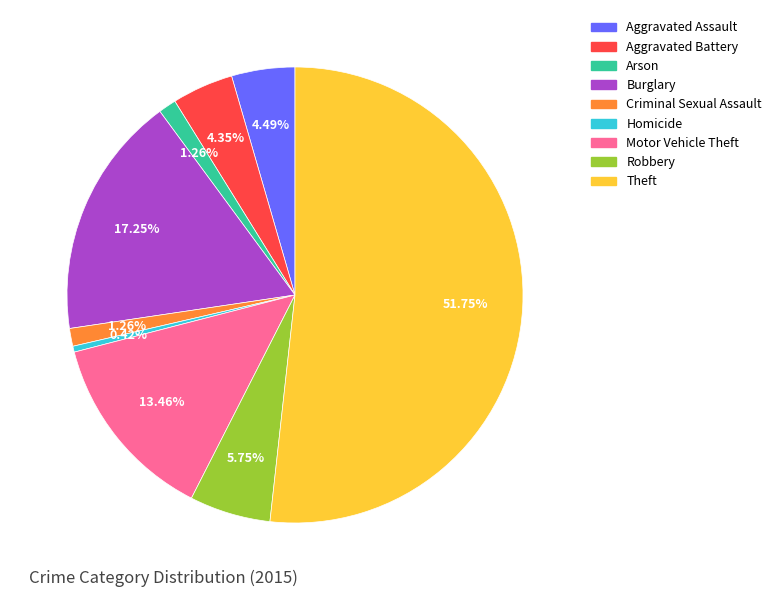

Which has a higher value, Motor Vehicle Theft or Homicide?

Motor Vehicle Theft